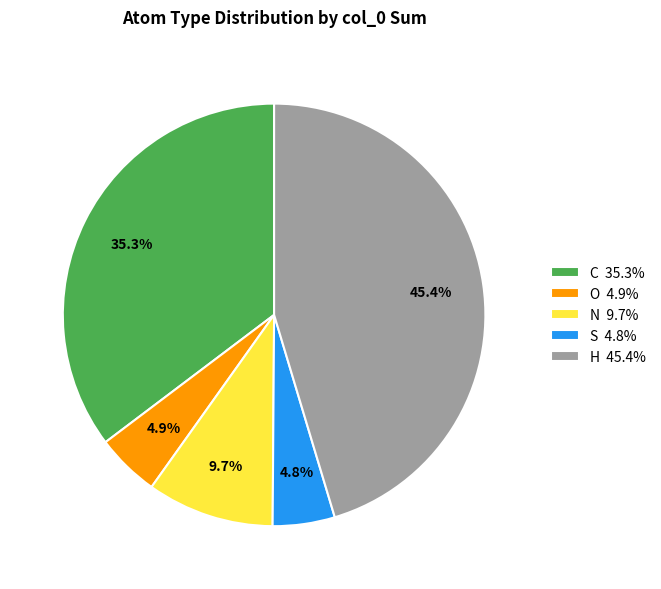

Does C represent more than half of the total?

No